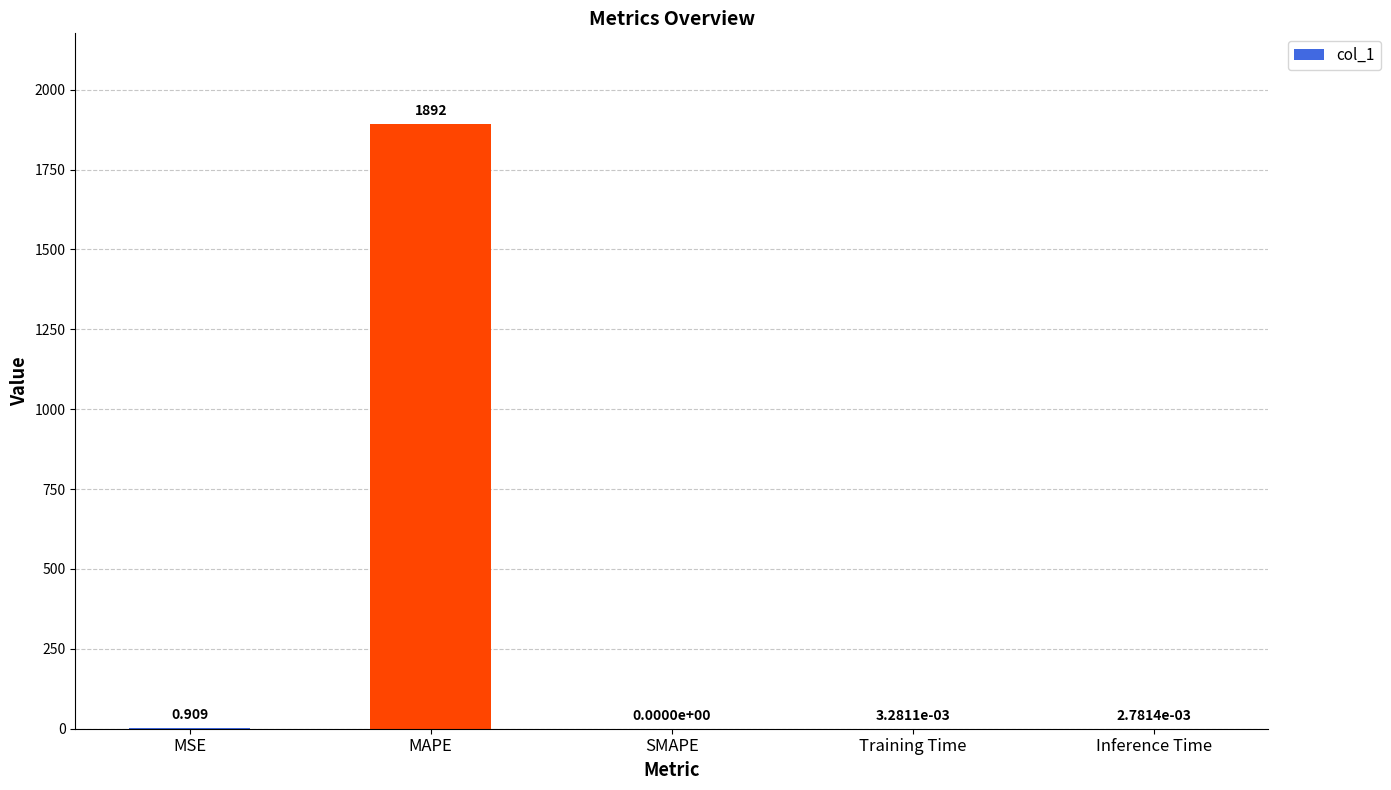

Between Inference Time and MSE, which is larger?

MSE